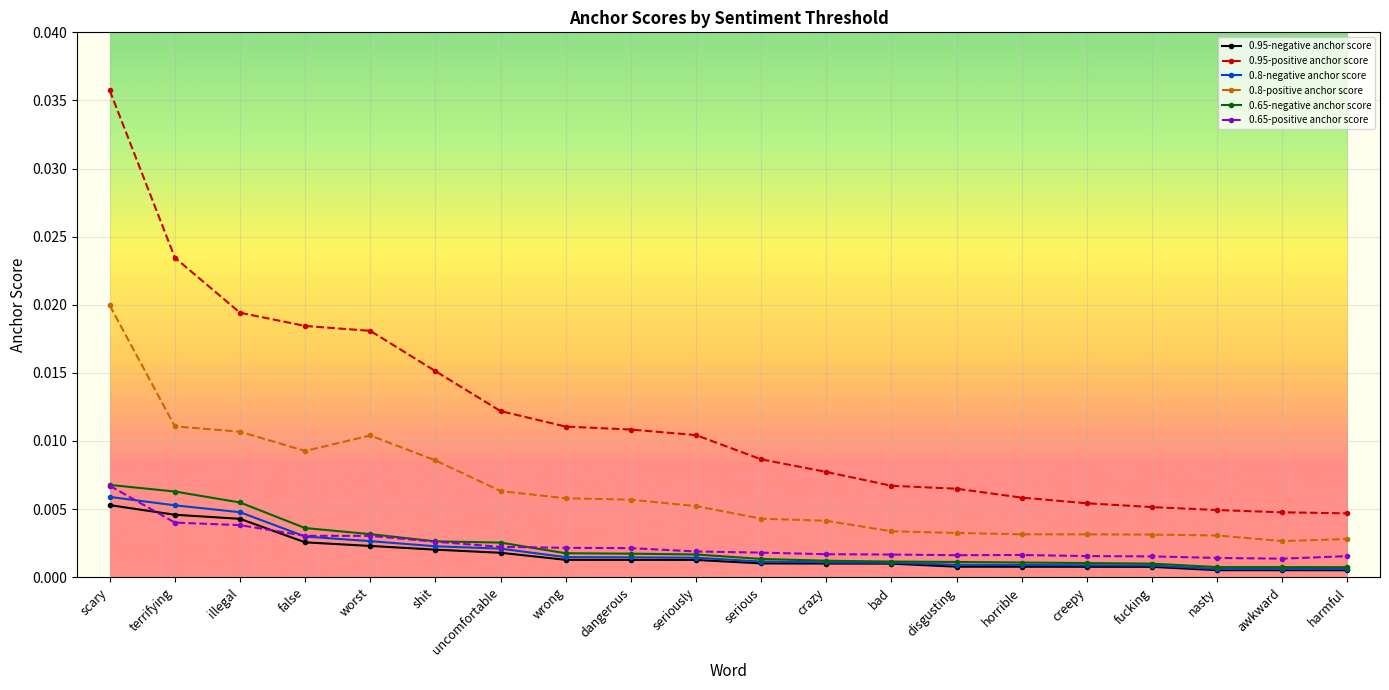

True or false: 0.8-positive anchor score and 0.65-negative anchor score intersect in this chart.

False